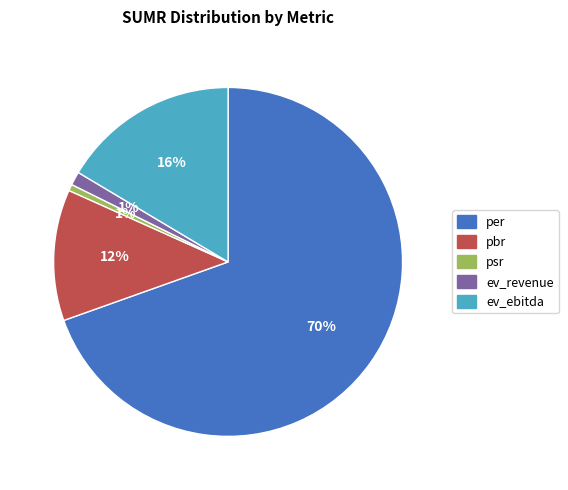

Which slice is the largest?

per